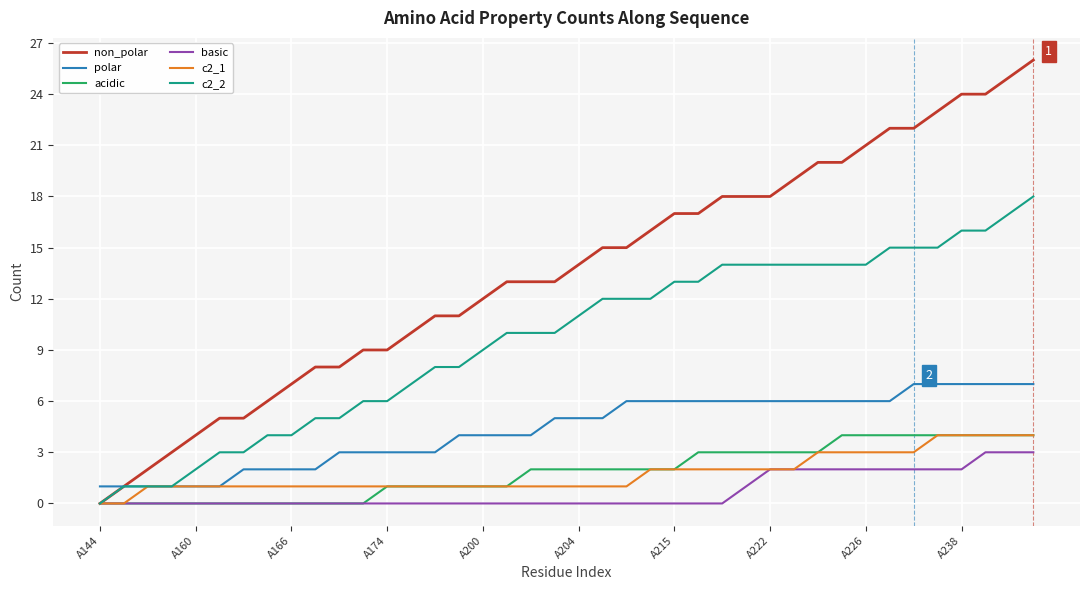

Reading right to left, transcribe all the data shown in this chart.

non_polar: 26	25	24	24	23	22	22	21	20	20	19	18	18	18	17	17	16	15	15	14	13	13	13	12	11	11	10	9	9	8	8	7	6	5	5	4	3	2	1	0
polar: 7	7	7	7	7	7	6	6	6	6	6	6	6	6	6	6	6	6	5	5	5	4	4	4	4	3	3	3	3	3	2	2	2	2	1	1	1	1	1	1
acidic: 4	4	4	4	4	4	4	4	4	3	3	3	3	3	3	2	2	2	2	2	2	2	1	1	1	1	1	1	0	0	0	0	0	0	0	0	0	0	0	0
basic: 3	3	3	2	2	2	2	2	2	2	2	2	1	0	0	0	0	0	0	0	0	0	0	0	0	0	0	0	0	0	0	0	0	0	0	0	0	0	0	0
c2_1: 4	4	4	4	4	3	3	3	3	3	2	2	2	2	2	2	2	1	1	1	1	1	1	1	1	1	1	1	1	1	1	1	1	1	1	1	1	1	0	0
c2_2: 18	17	16	16	15	15	15	14	14	14	14	14	14	14	13	13	12	12	12	11	10	10	10	9	8	8	7	6	6	5	5	4	4	3	3	2	1	1	1	0